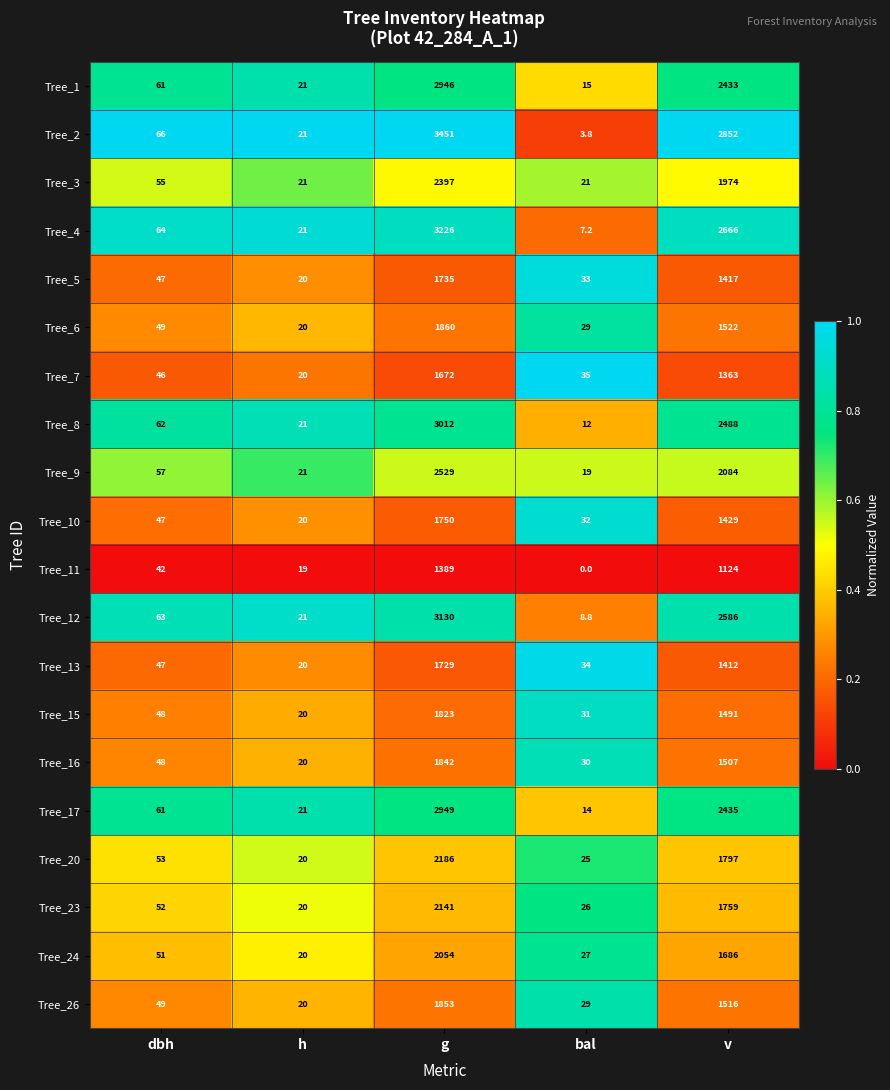

Which series has the widest spread of values?

Tree_2